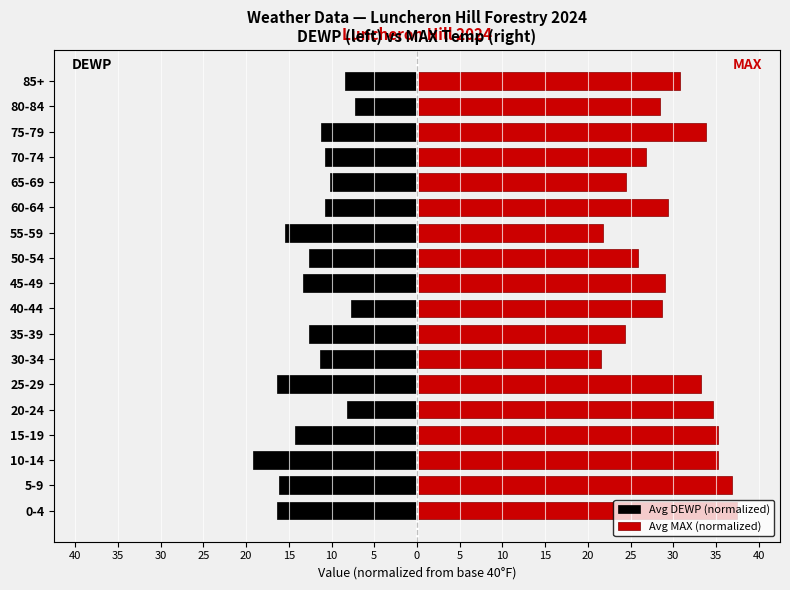

List the series in order of their peak value, lowest first.

Avg DEWP (normalized), Avg MAX (normalized)